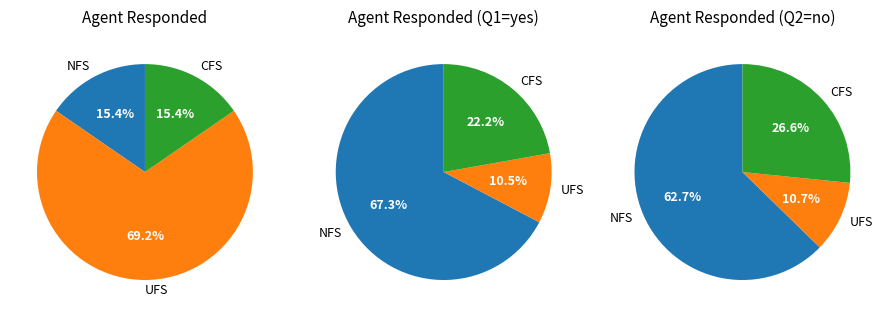

The false dilemma slice represents 38% of the pie. True or false?

False